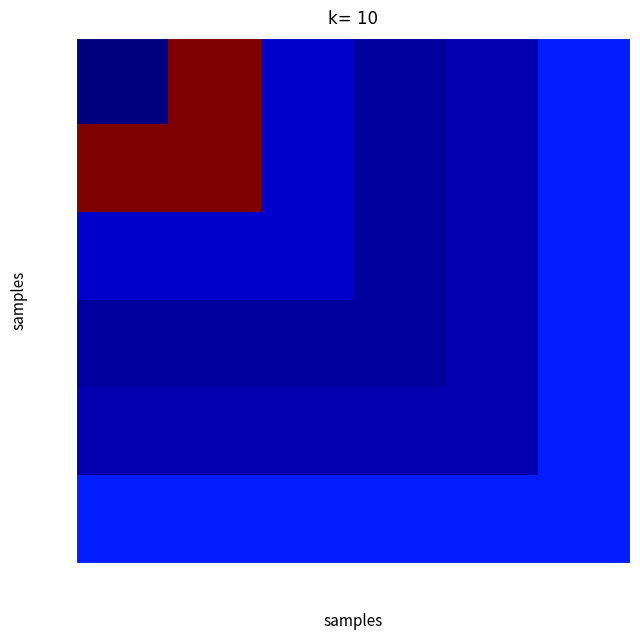

How many data points does each series have?

6